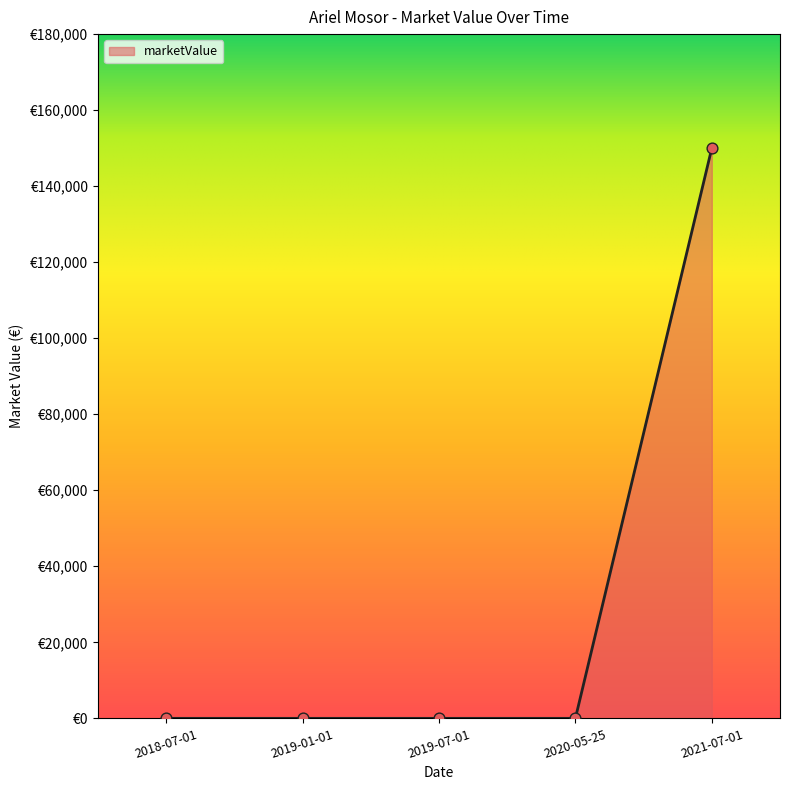

What is the change in value from 2020-05-25 to 2021-07-01?

+150000